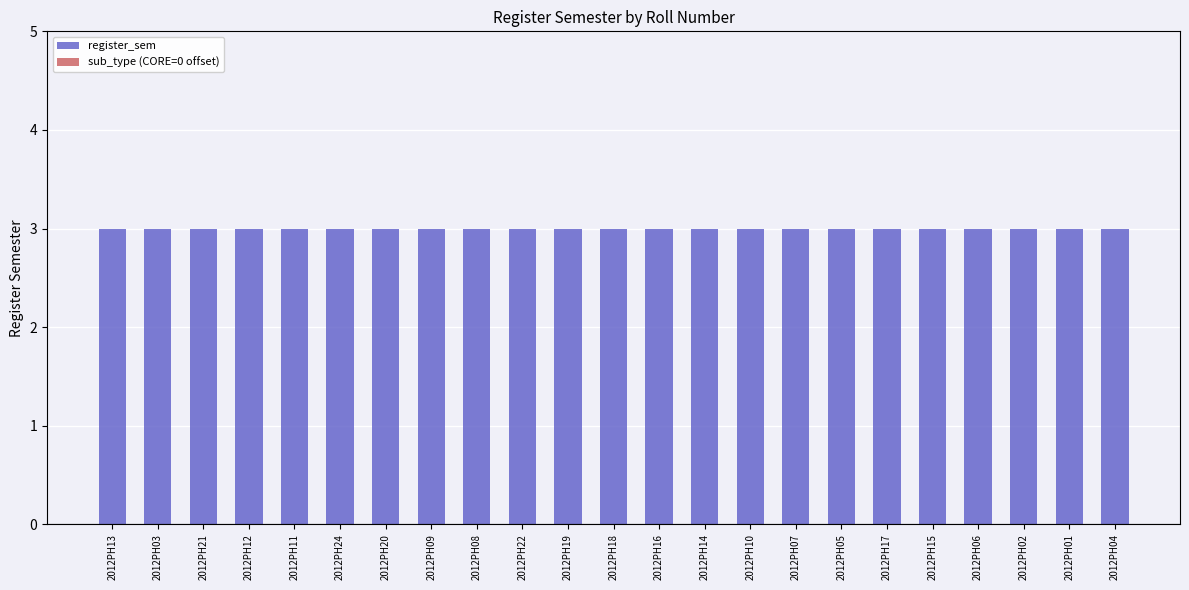

What is the spread (max minus min) of values at 2012PH04?

3